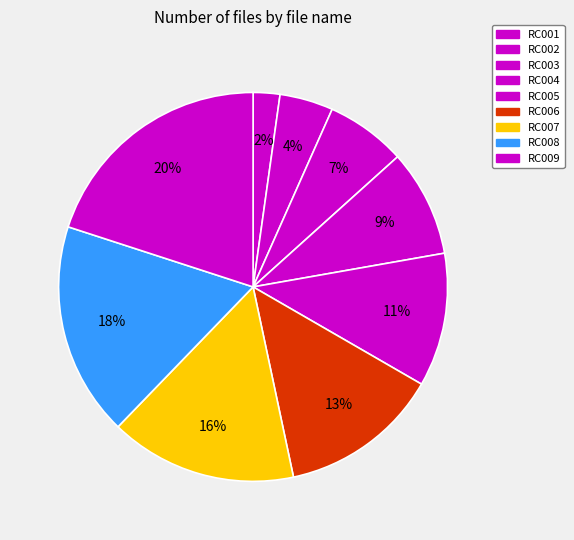

How many slices are in this pie chart?

9